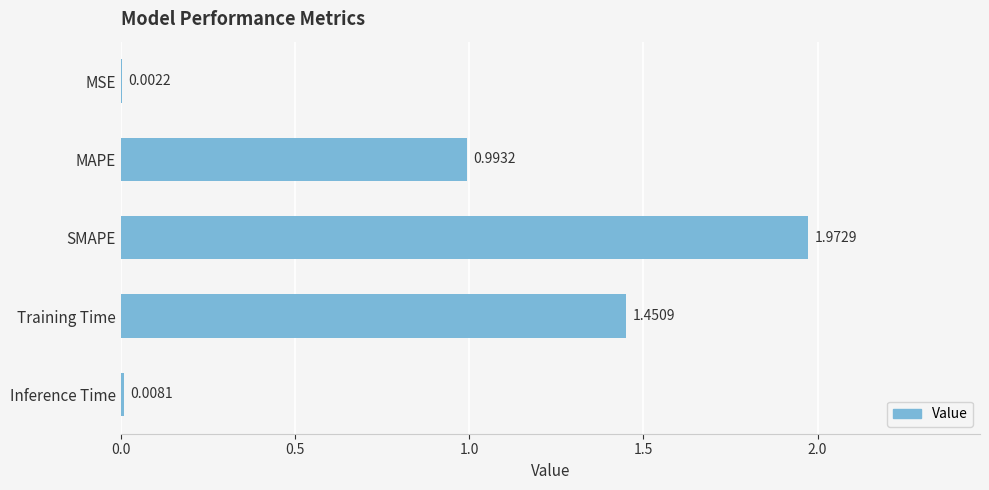

Are the bars horizontal?

Yes